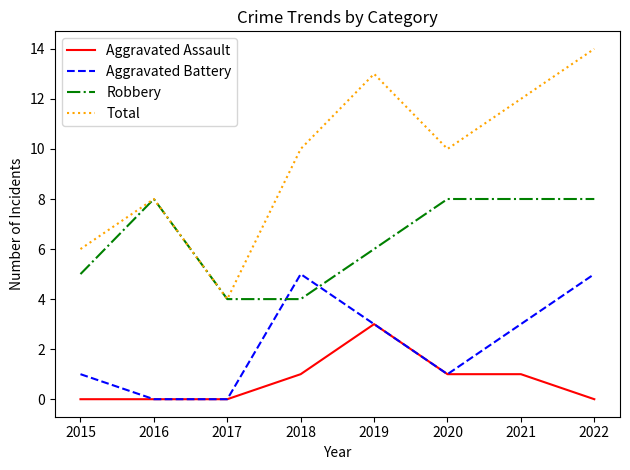

What is the difference between the second highest and minimum values in the Aggravated Battery series?

5